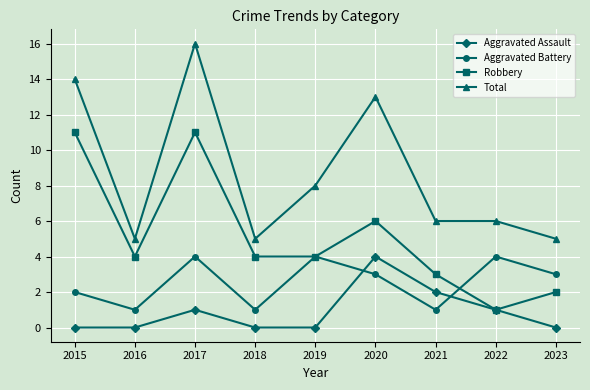

Rank the series by their average value, from highest to lowest.

Total, Robbery, Aggravated Battery, Aggravated Assault